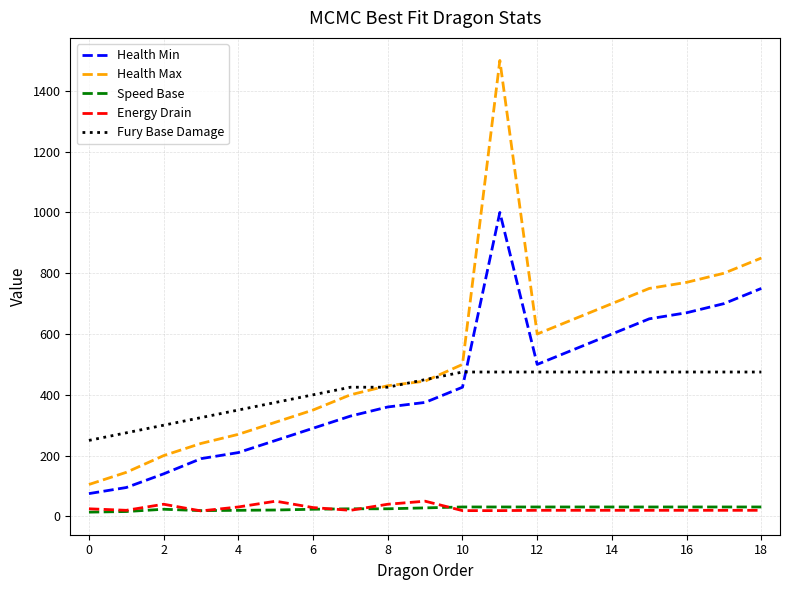

Which series has the largest range (max minus min)?

Health Max